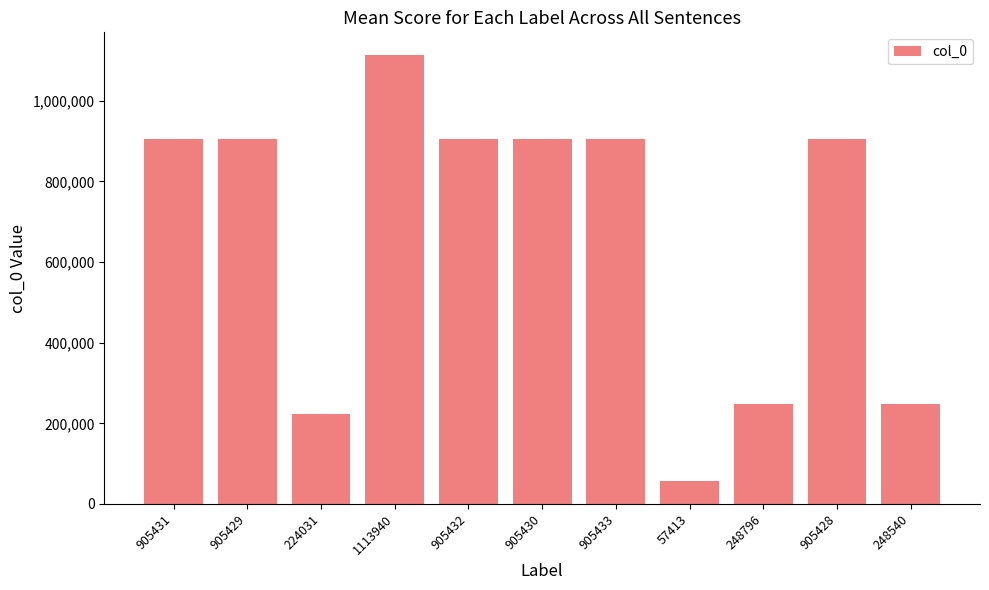

What is the label of the 6th bar from the right?

905430